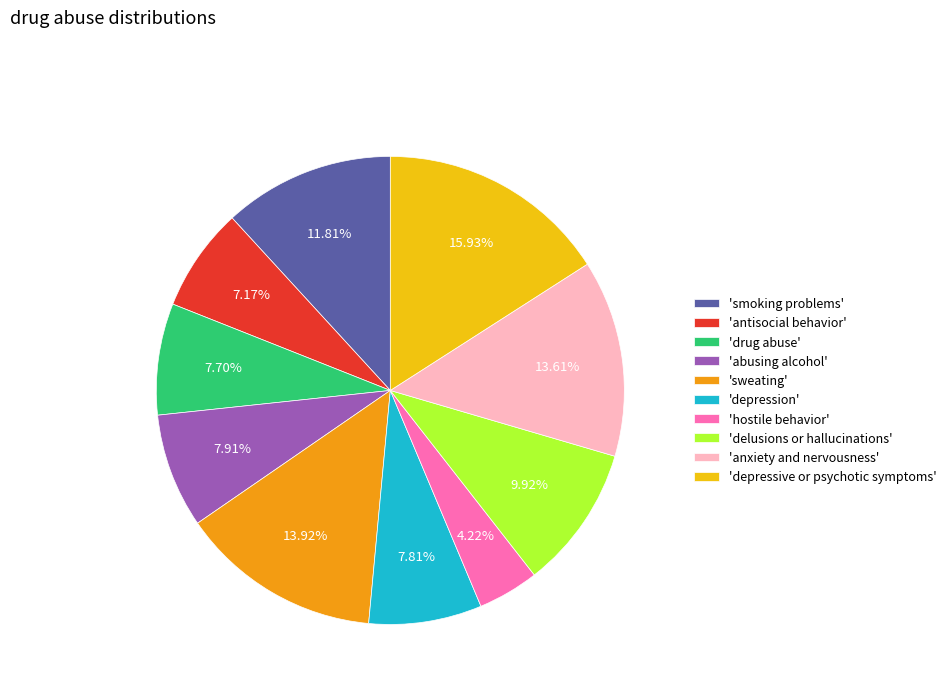

Which has a higher value, 'drug abuse' or 'anxiety and nervousness'?

'anxiety and nervousness'